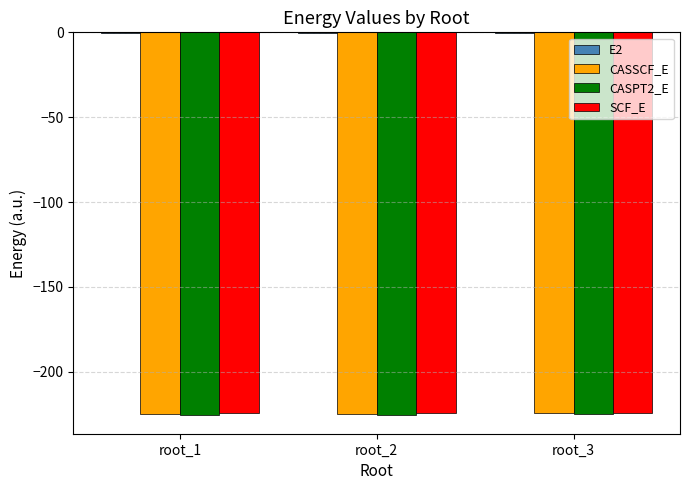

The value of CASSCF_E at root_1 is -224.7. True or false?

True